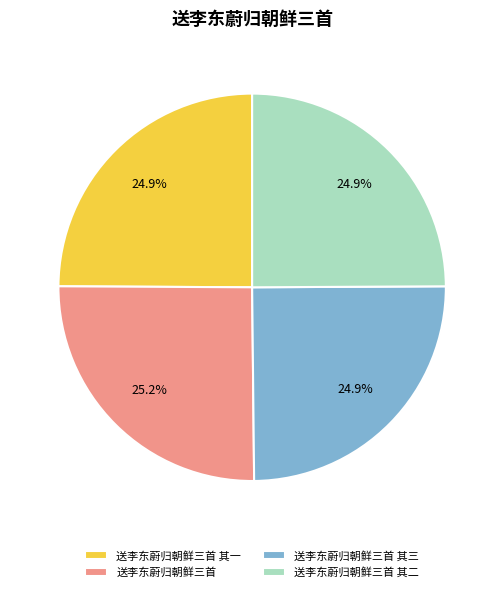

Approximately how many times larger is the value at 送李东蔚归朝鲜三首 compared to 送李东蔚归朝鲜三首 其二?

1.0